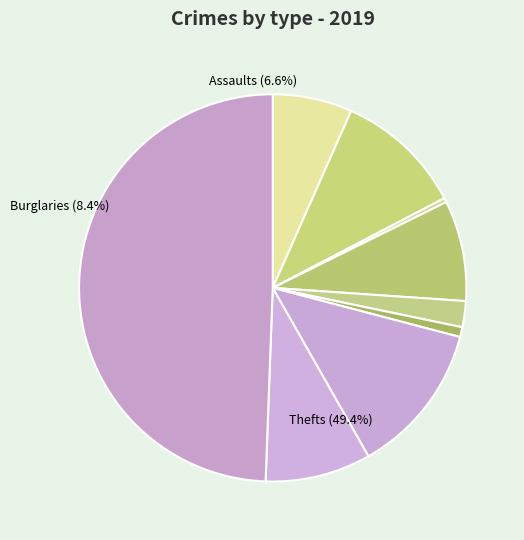

Is there a majority slice in this chart?

No